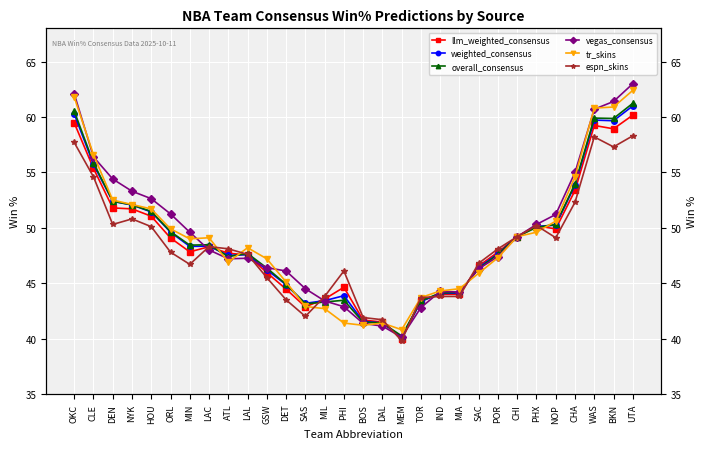

Between BKN and GSW, which is larger?

BKN